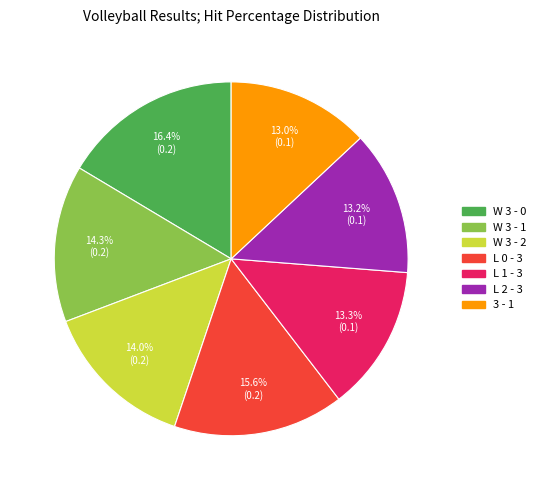

How many segments does this pie chart have?

7